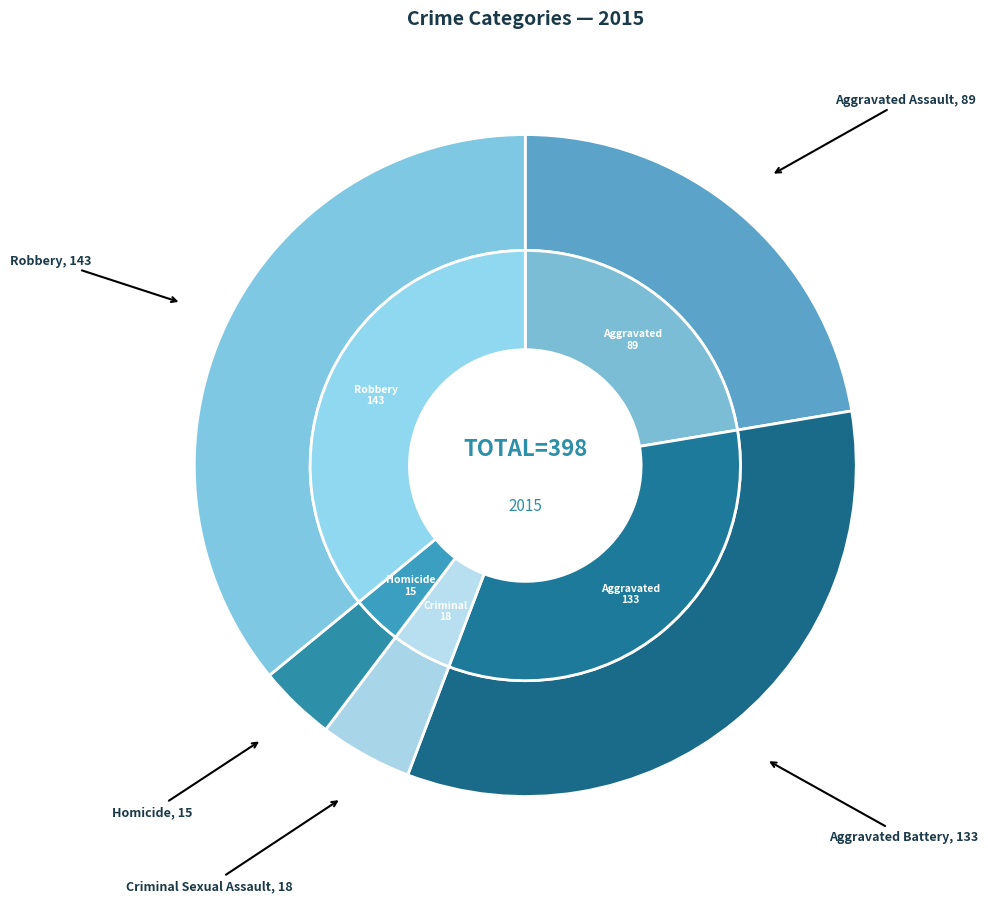

Is the sum of Aggravated Battery and Homicide greater than half?

No